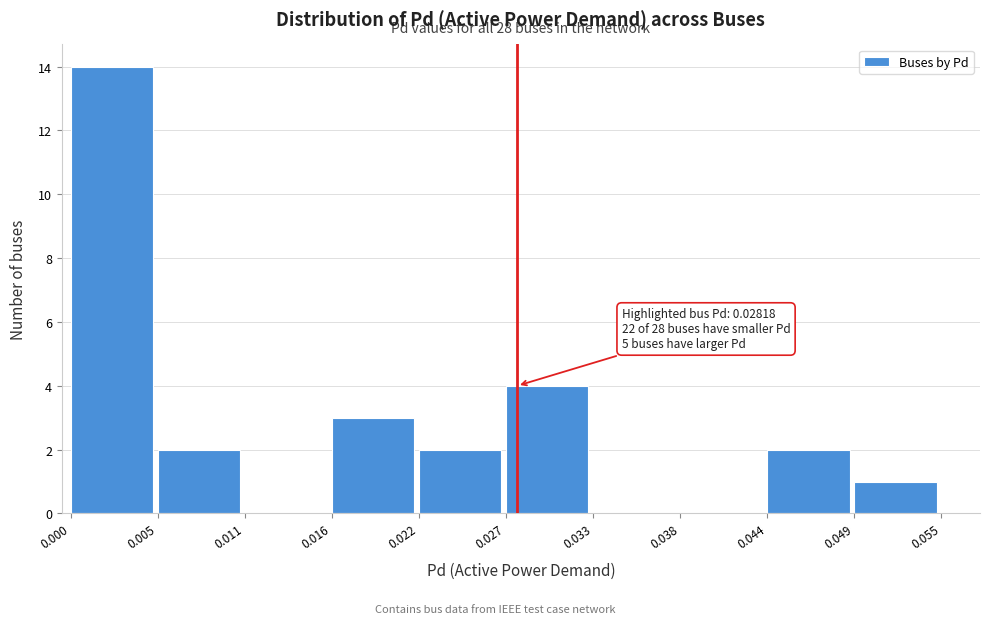

Which range on the x-axis has the tallest bar?

0.000 to 0.005